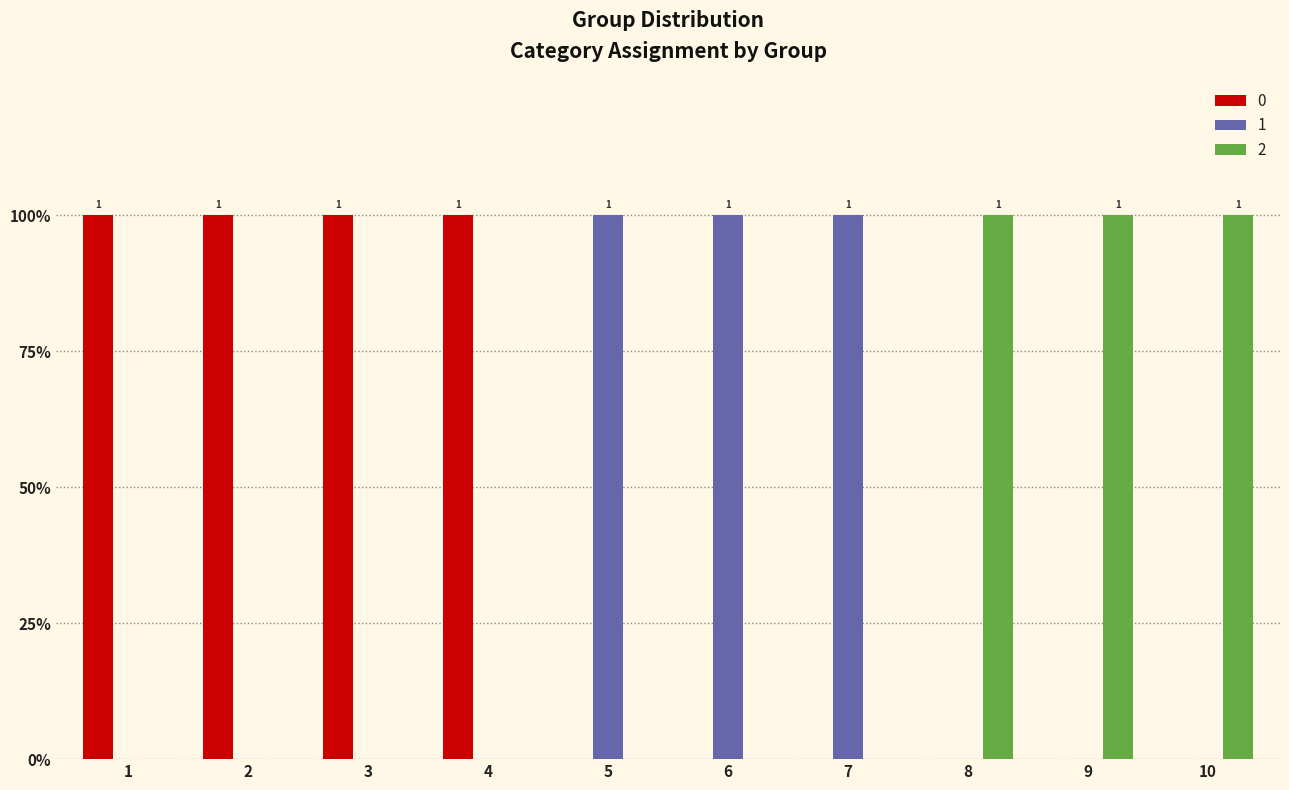

What is the total value across all series at 8?

1